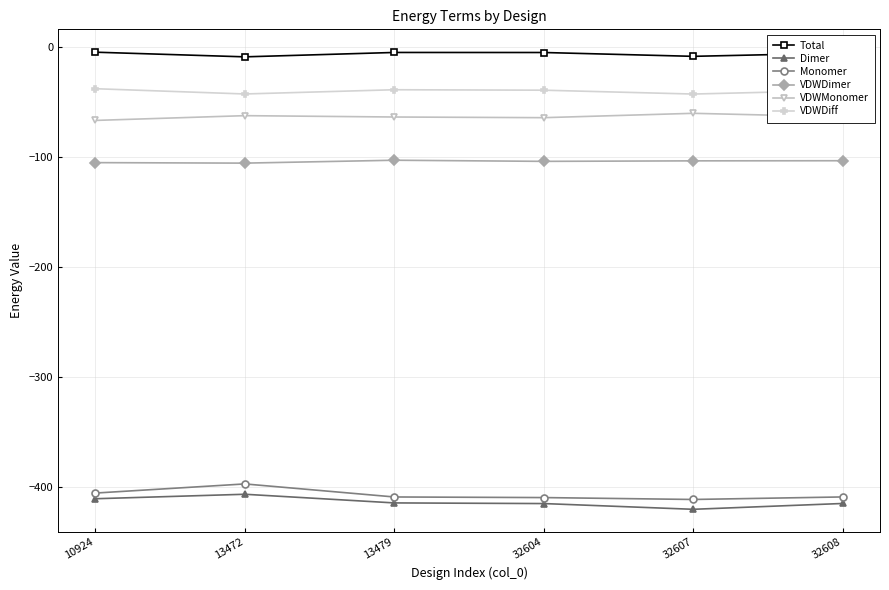

What is the sum of the Total values at 32607 and 13472?

-18.3